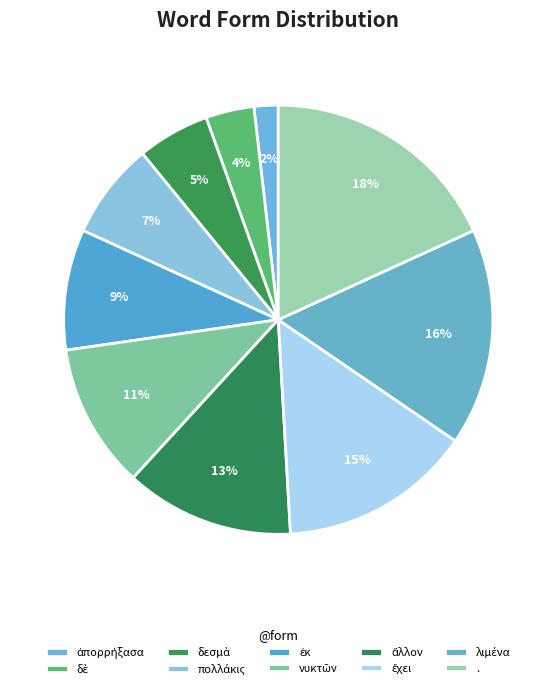

How many slices are in this pie chart?

10